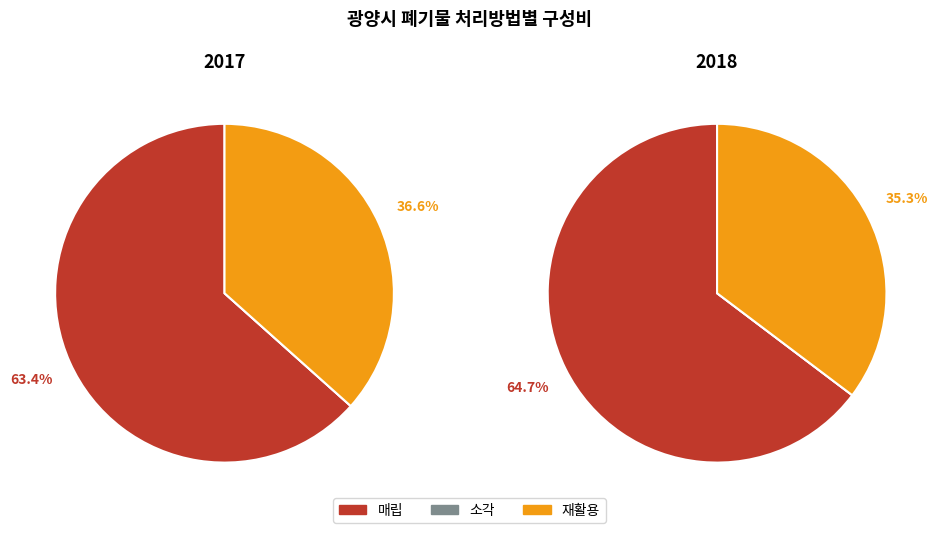

Which series has the widest spread of values?

매립